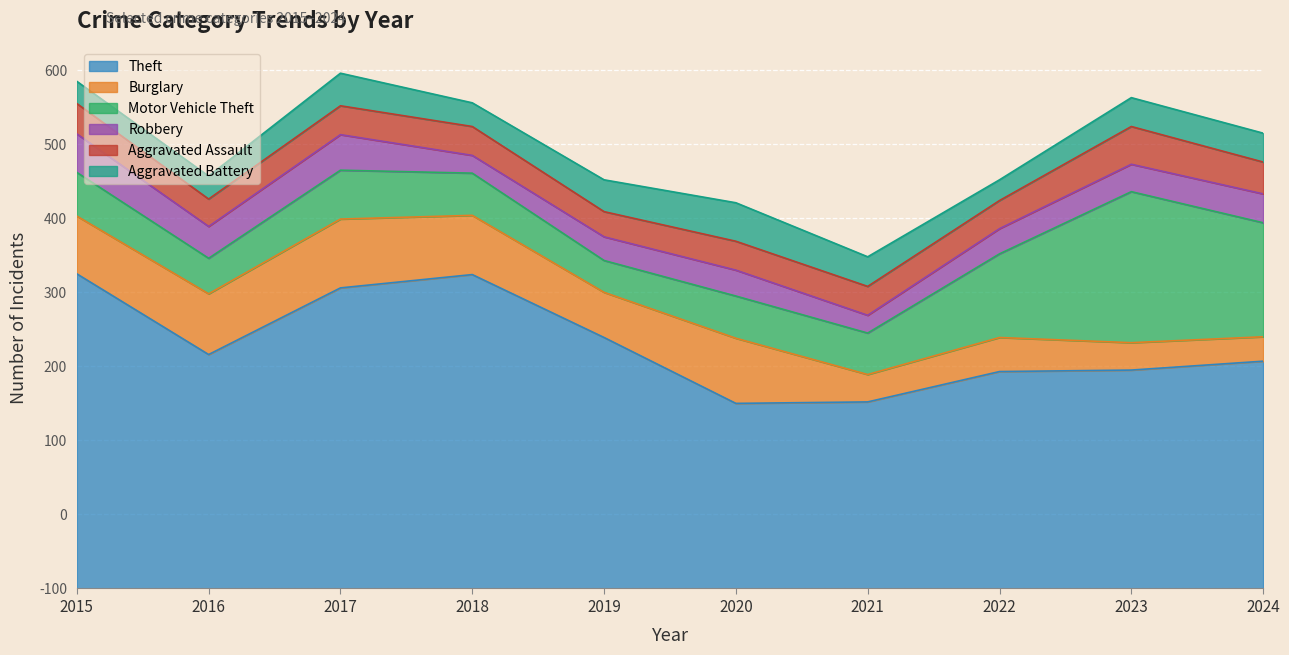

Does the chart display data point markers on the line(s)?

No